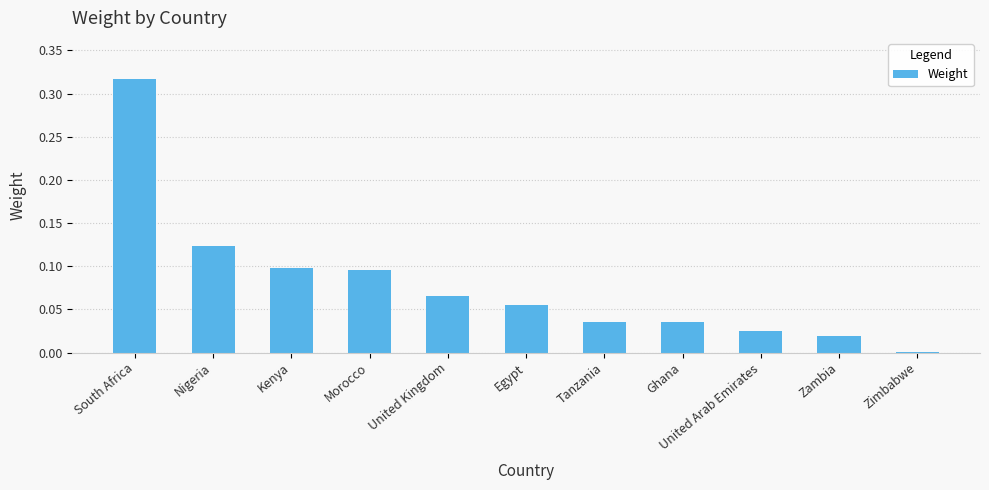

True or false: the data shows 0.0 at United Arab Emirates.

True